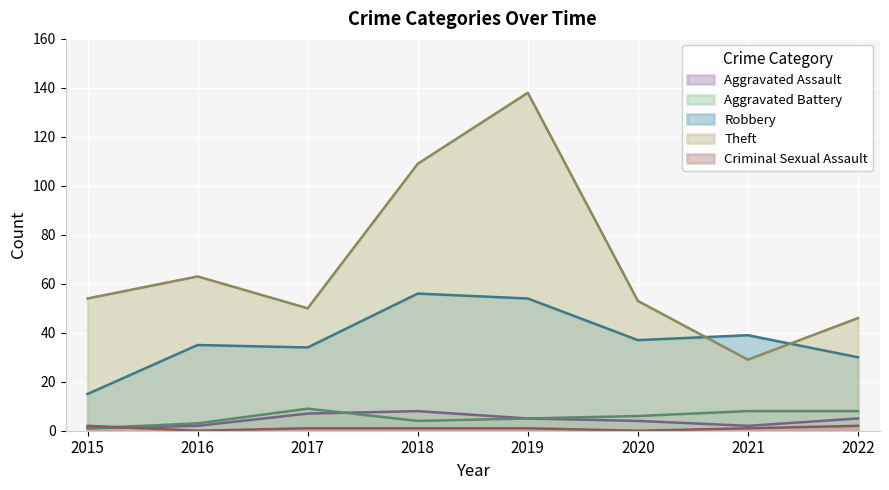

List the series in order of their peak value, highest first.

Theft, Robbery, Aggravated Battery, Aggravated Assault, Criminal Sexual Assault